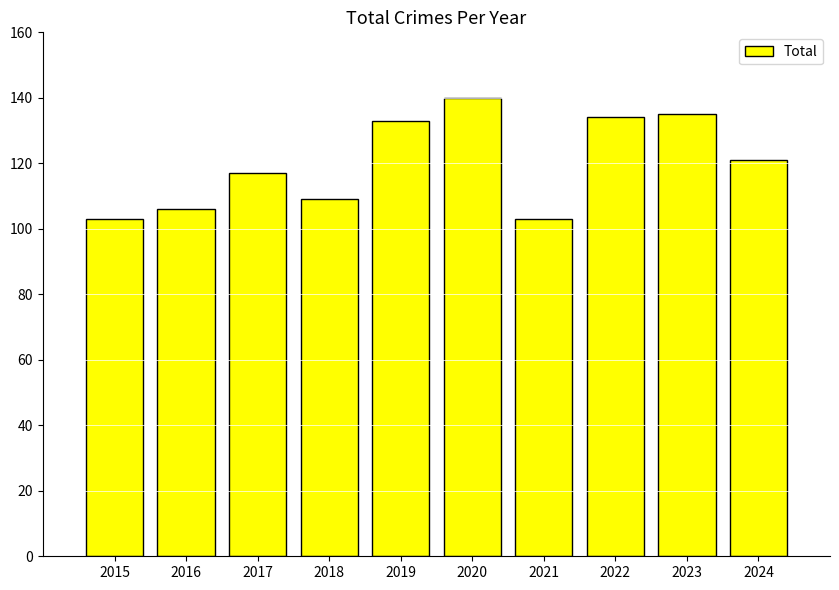

True or false: the data shows 176 at 2024.

False